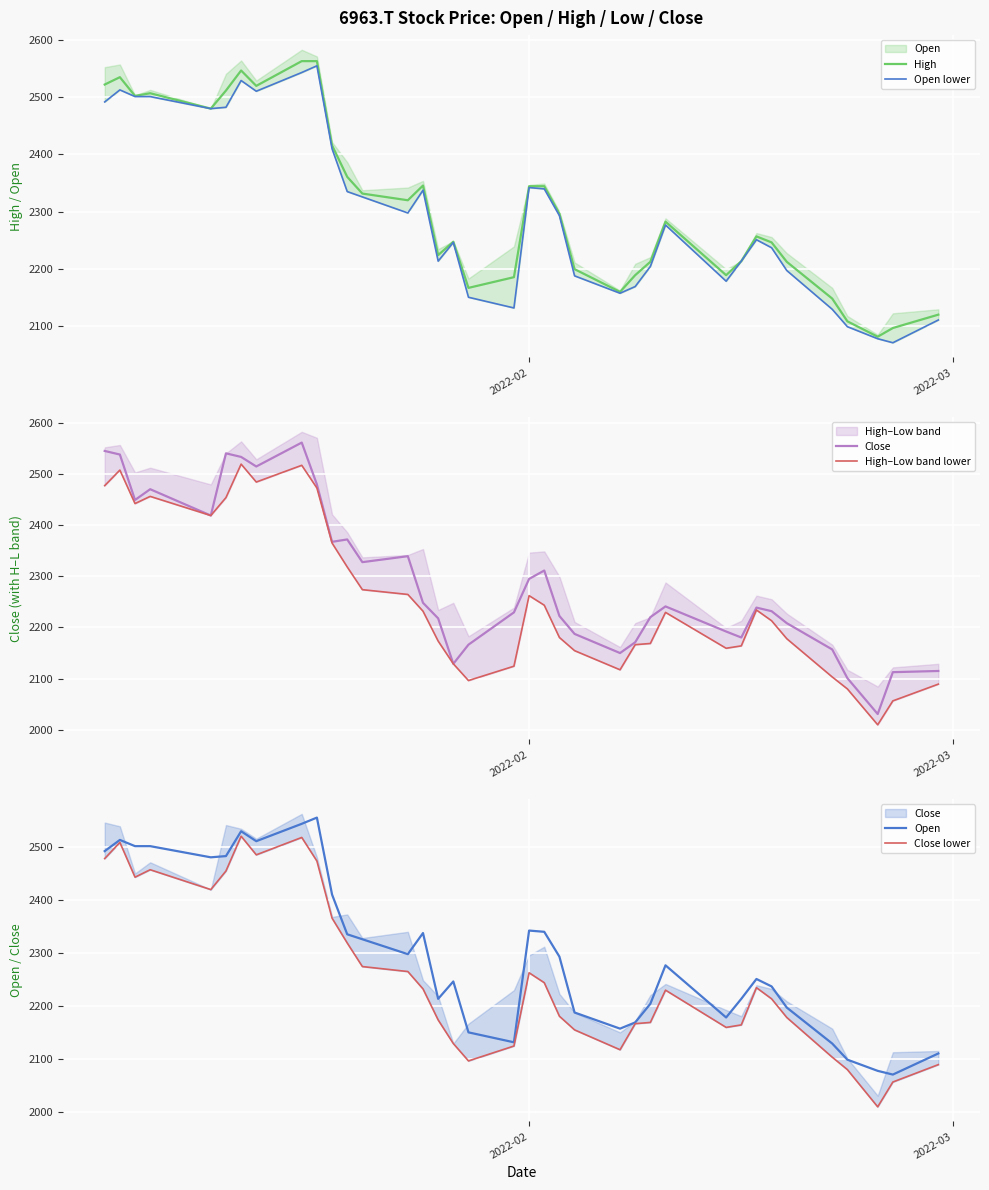

What is the highest value of the High series?

2563.3